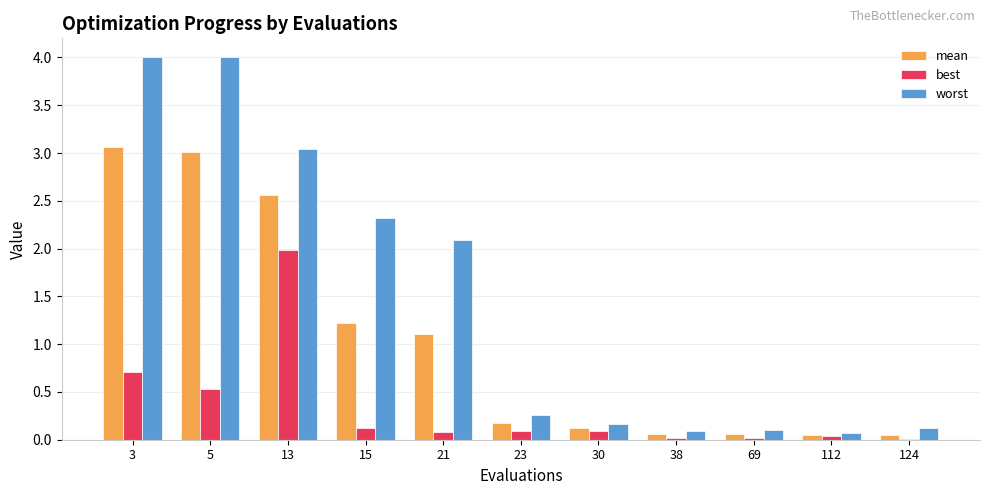

Is it true that best equals 0.7 at 3?

True